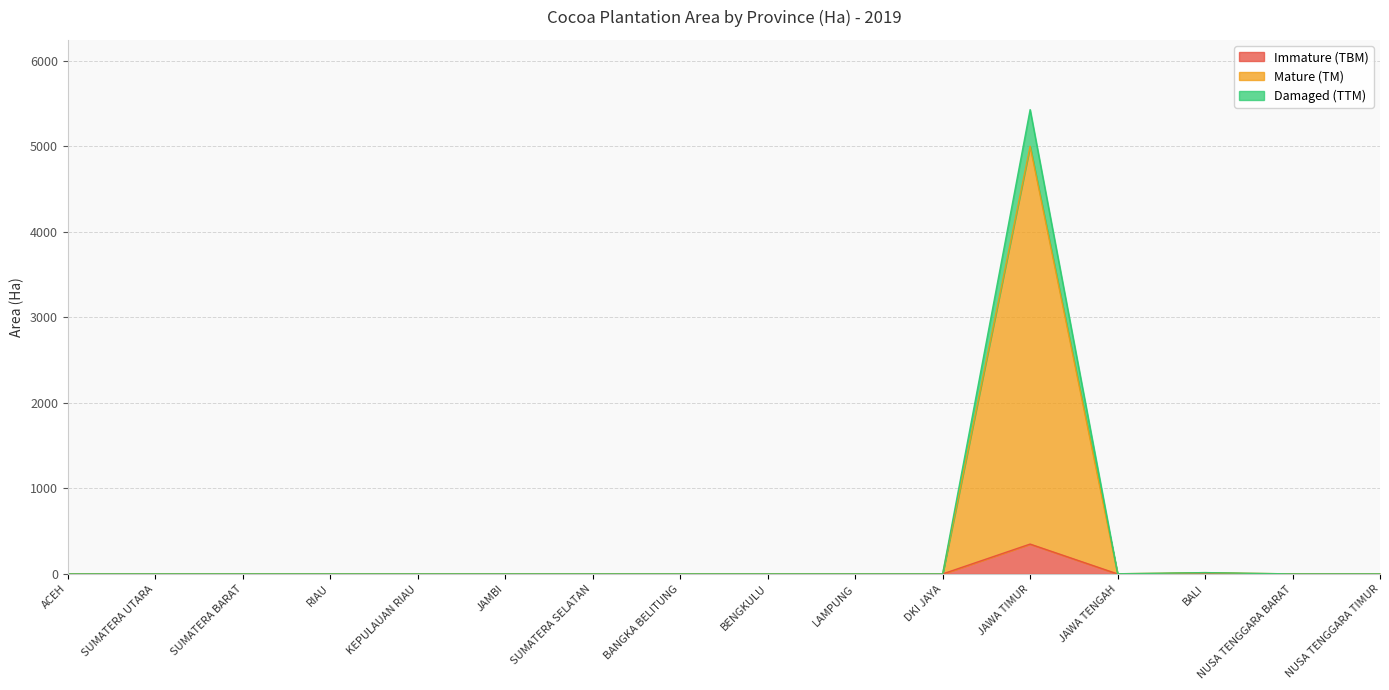

True or false: Immature (TBM) has more than 0 points higher than both neighbors.

True